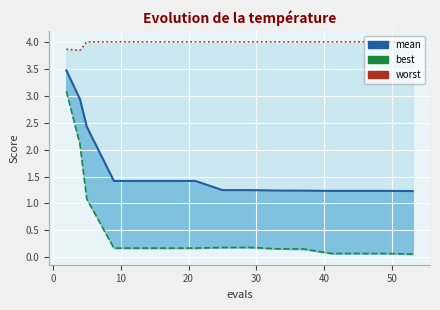

What are all the series names shown in the legend?

mean, best, worst